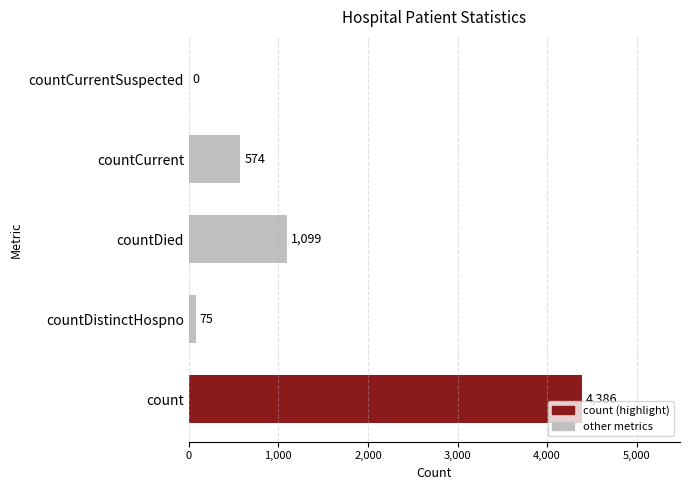

What value does the data have at countDied, to the nearest 10?

1100